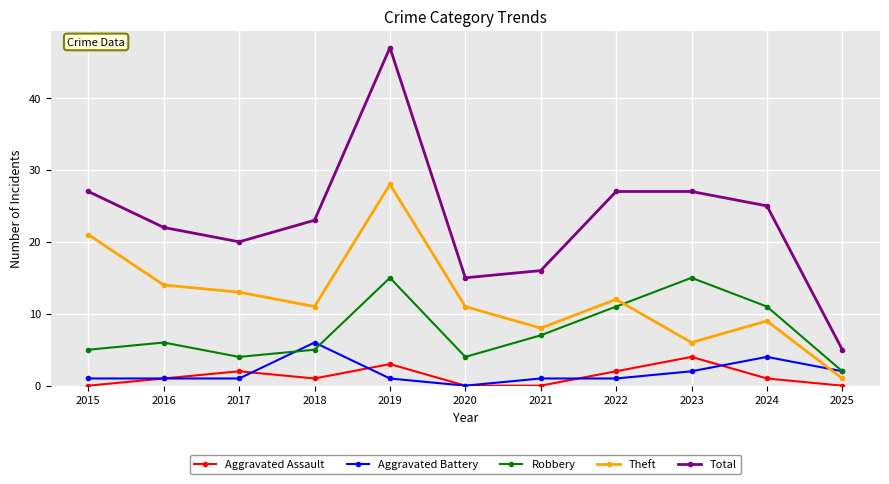

The value of Aggravated Assault at 2025 is 0. True or false?

True